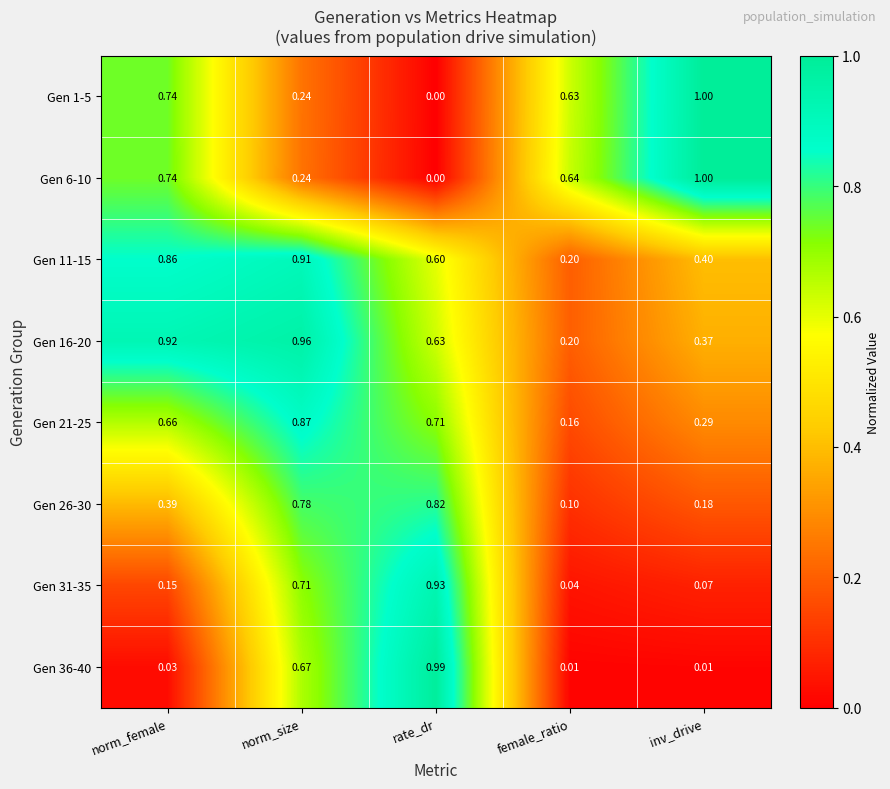

At which label is Gen 21-25 closest to 0?

female_ratio